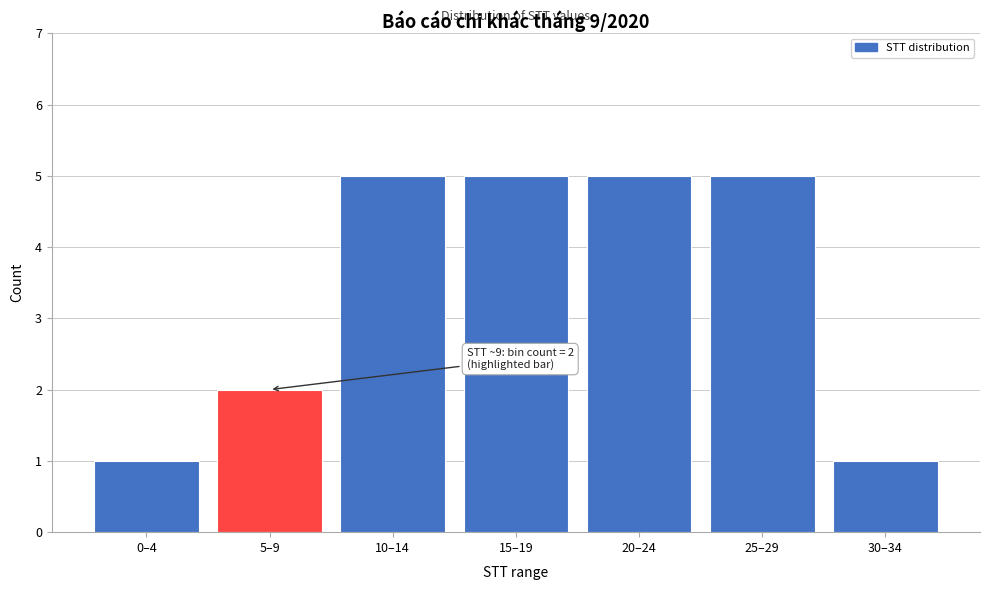

Reading left to right, extract all data points from this chart.

1	2	5	5	5	5	1